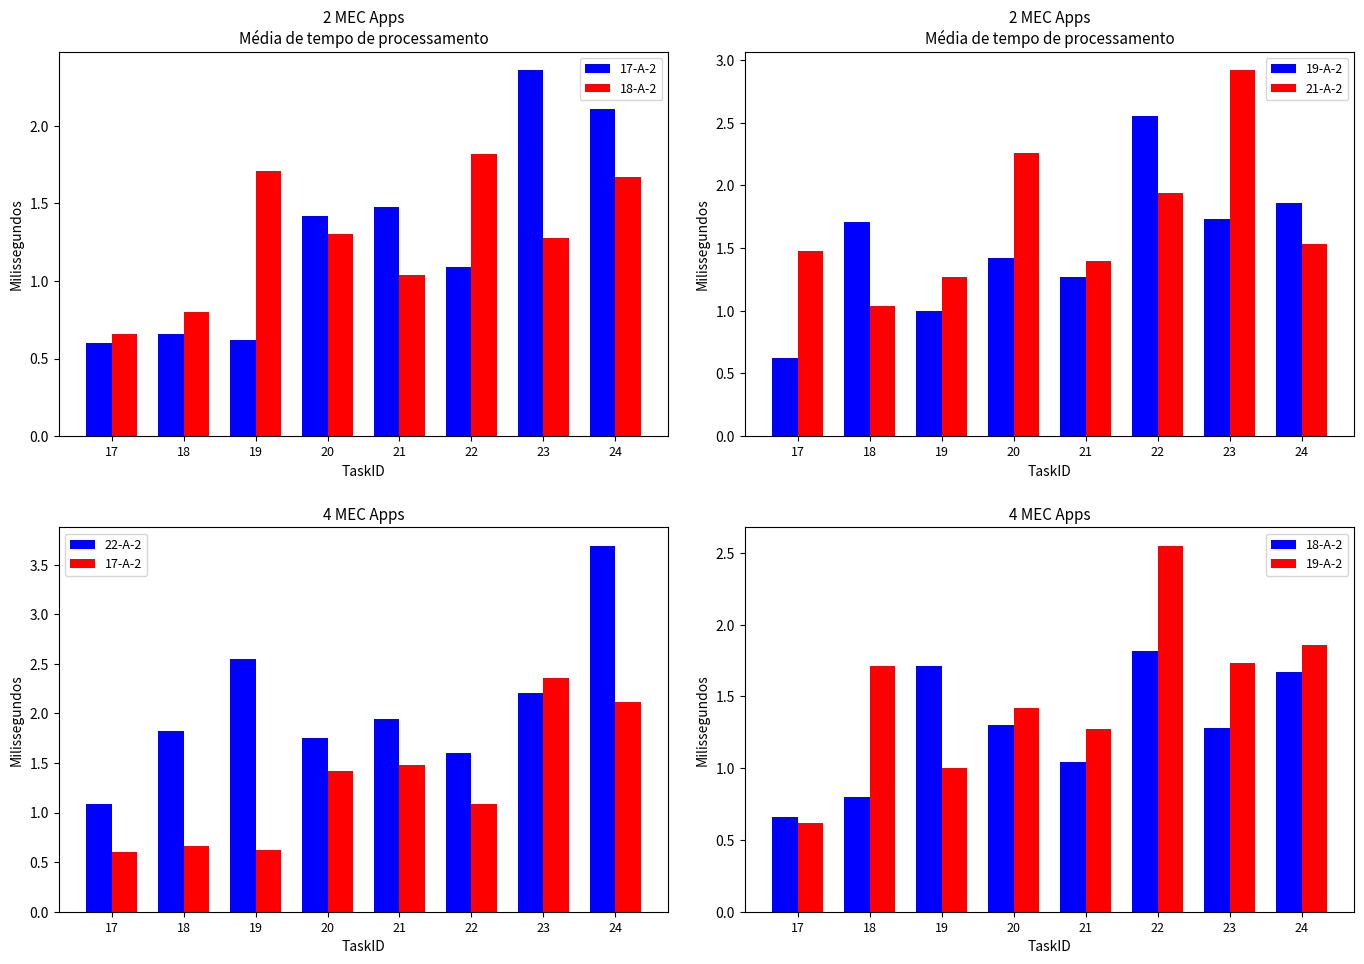

Reading left to right, what are all the values shown in this chart?

17-A-2: 17=0.6	18=0.7	19=0.6	20=1.4	21=1.5	22=1.1	23=2.4	24=2.1
18-A-2: 17=0.7	18=0.8	19=1.7	20=1.3	21=1.0	22=1.8	23=1.3	24=1.7
19-A-2: 17=0.6	18=1.7	19=1.0	20=1.4	21=1.3	22=2.5	23=1.7	24=1.9
21-A-2: 17=1.5	18=1.0	19=1.3	20=2.3	21=1.4	22=1.9	23=2.9	24=1.5
22-A-2: 17=1.1	18=1.8	19=2.5	20=1.8	21=1.9	22=1.6	23=2.2	24=3.7